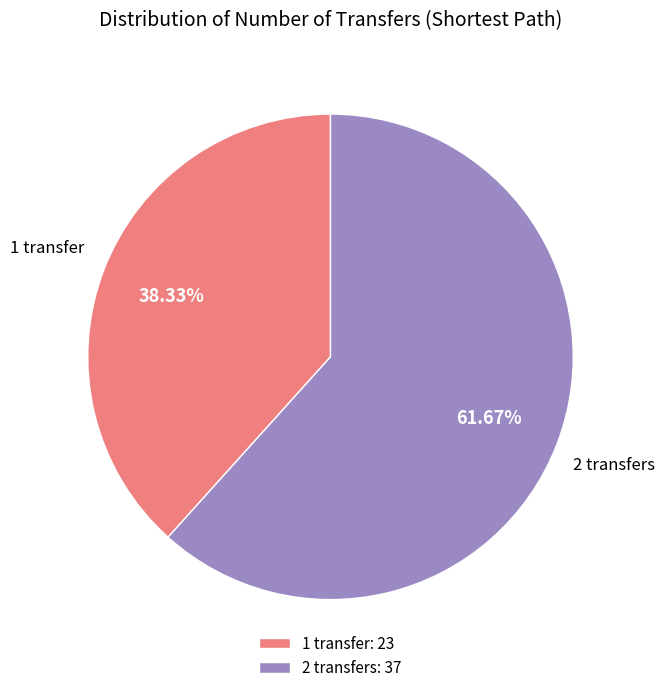

Combined, do 1 transfer and 2 transfers account for over 50%?

Yes